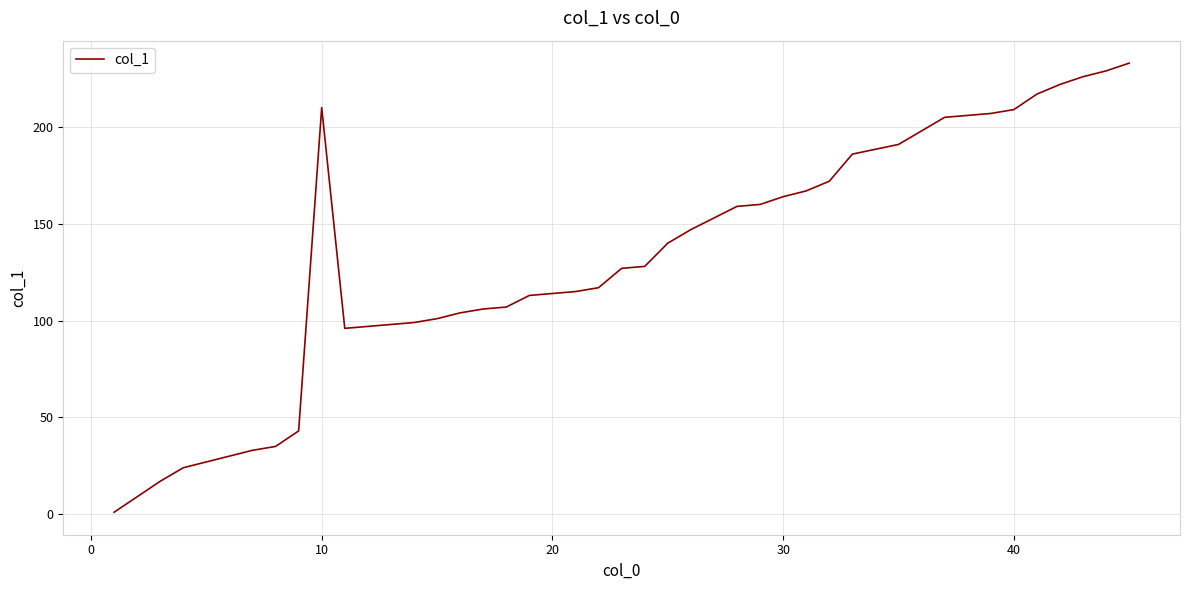

What is the greatest value displayed?

233